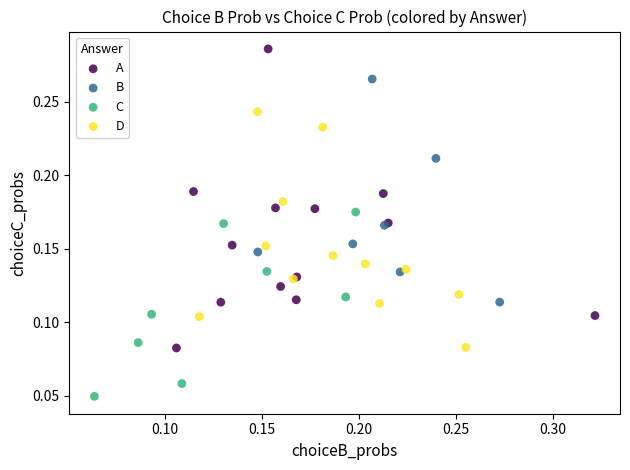

Which series reaches the maximum Y coordinate?

A